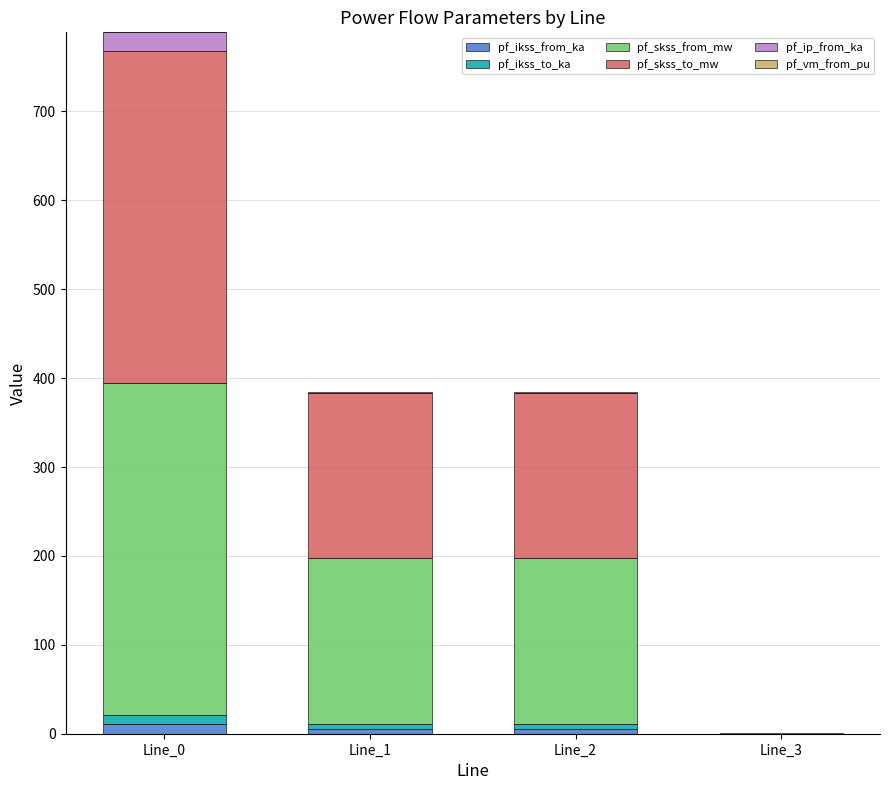

At which category is the sum across all series the highest?

Line_0